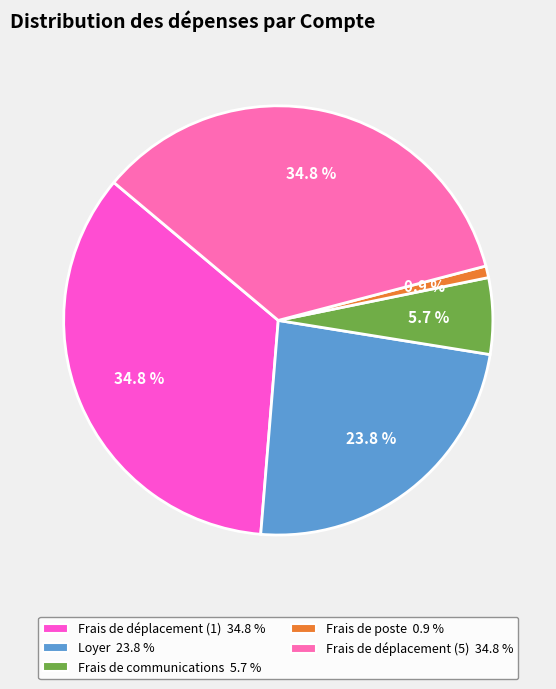

What is the ratio of the value at Loyer to the value at Frais de poste?

27.0